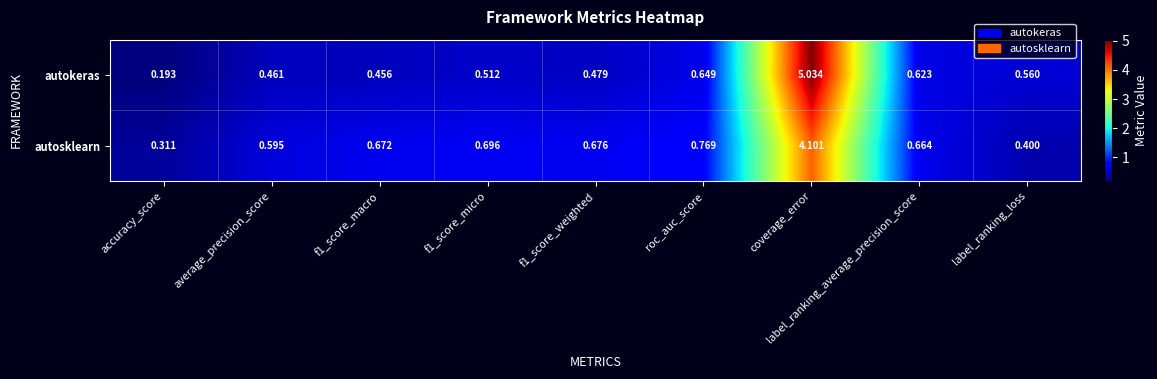

Which series has the widest spread of values?

autokeras